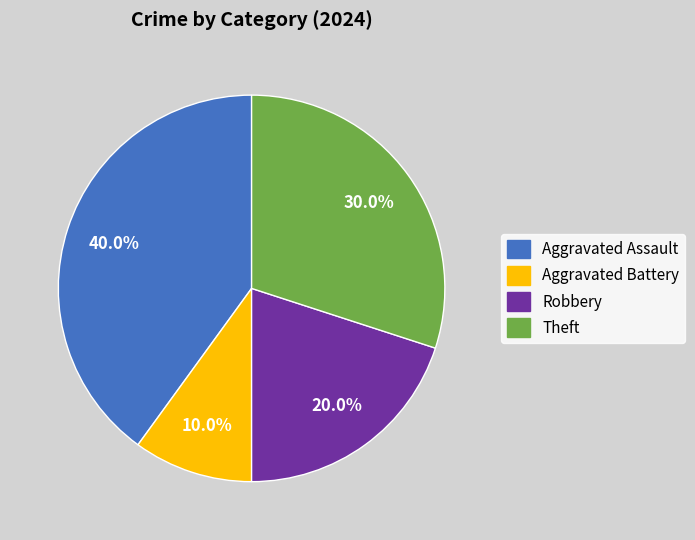

Does any single category account for the majority?

No